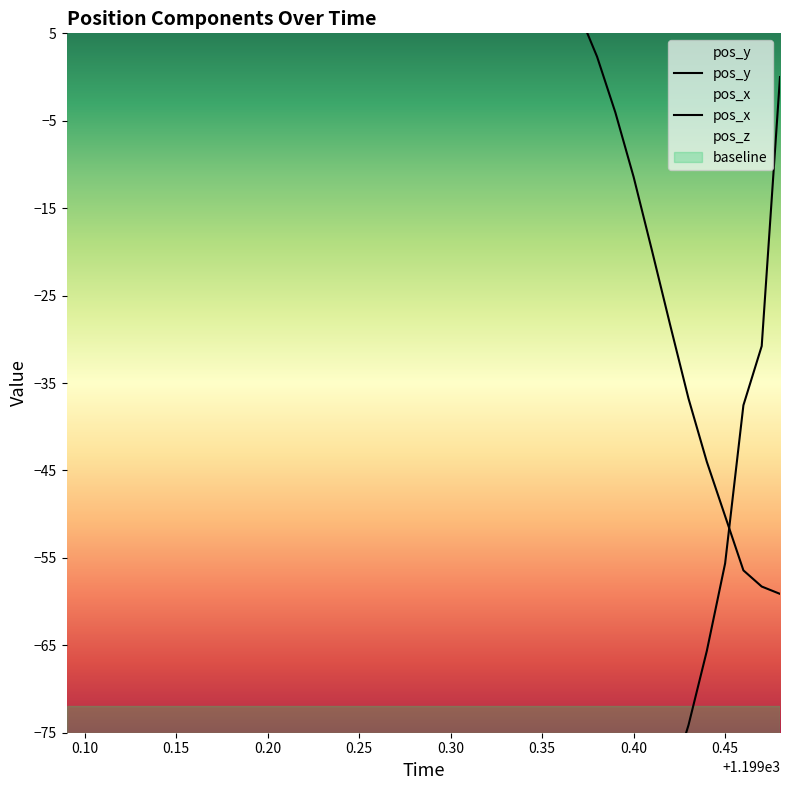

How many negative values does the pos_y series have?

39